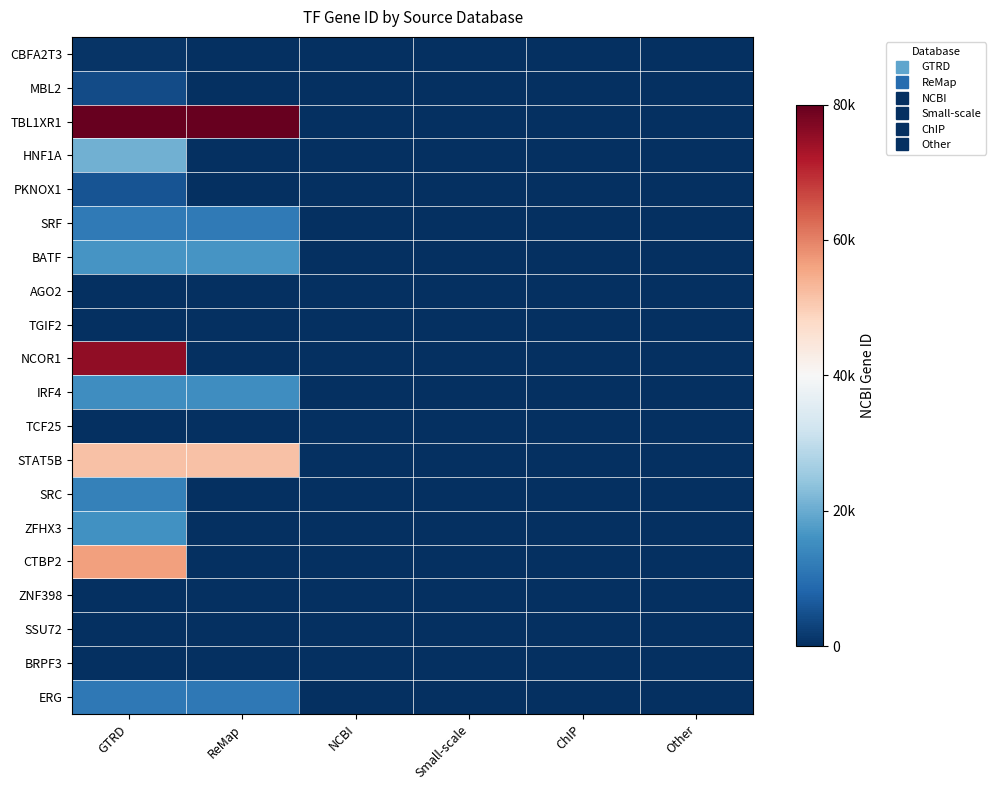

At NCBI, list the series in order from smallest to largest.

CBFA2T3, MBL2, TBL1XR1, HNF1A, PKNOX1, SRF, BATF, AGO2, TGIF2, NCOR1, IRF4, TCF25, STAT5B, SRC, ZFHX3, CTBP2, ZNF398, SSU72, BRPF3, ERG